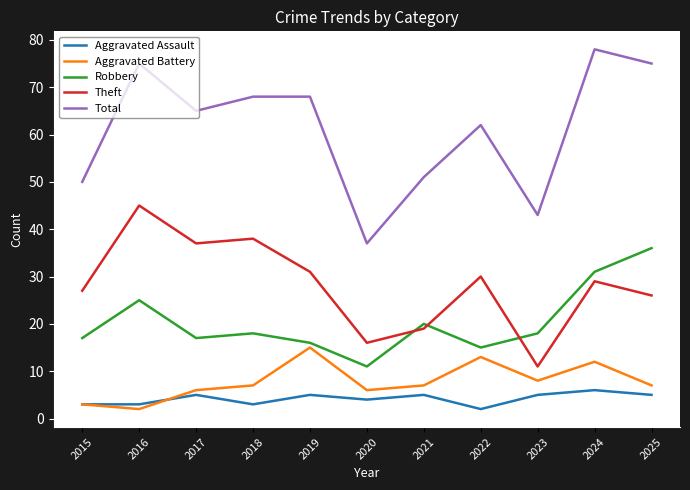

The Robbery series shows 13 at 2016. True or false?

False